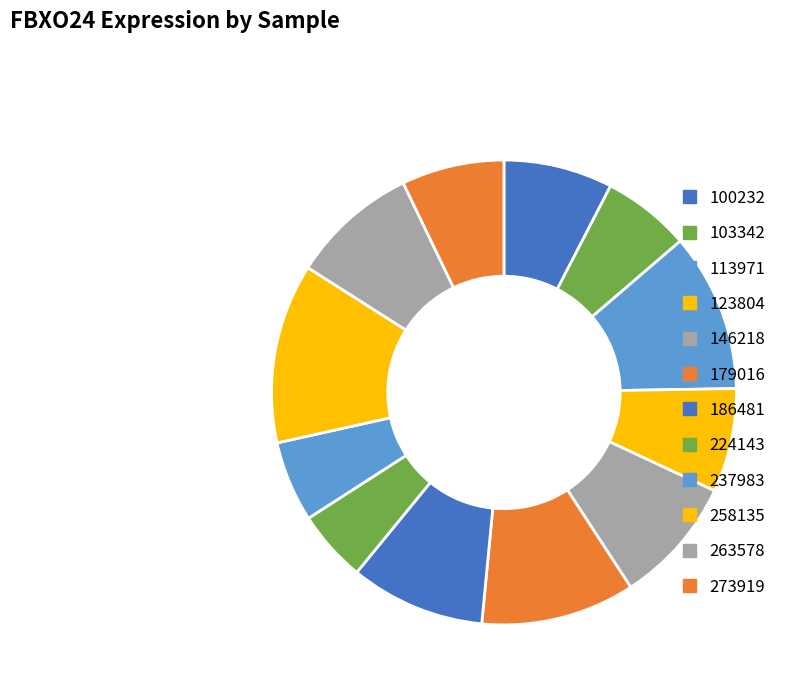

Is 224143 the majority of the pie?

No